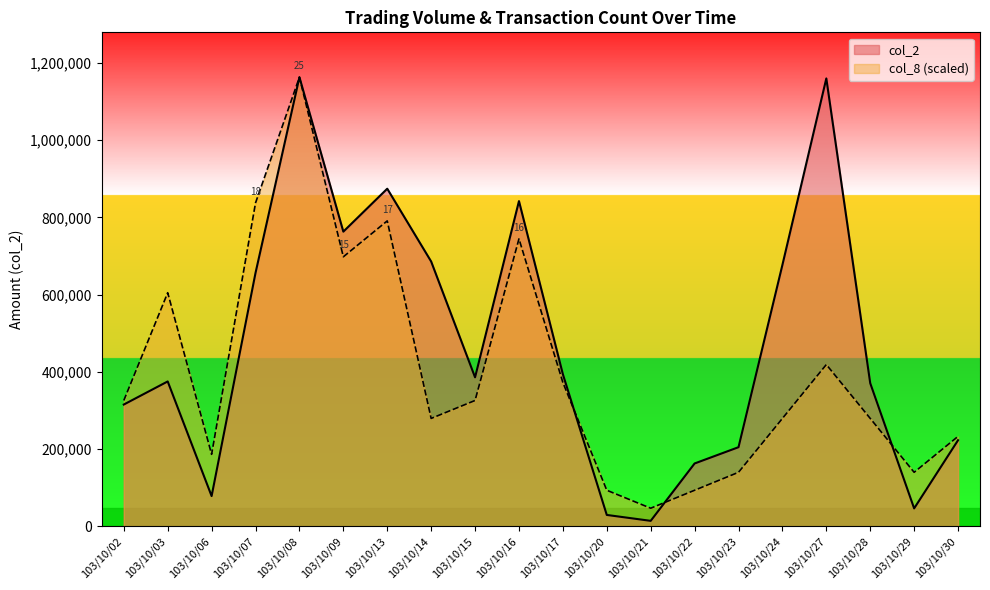

Is the value of col_8 at 103/10/09 greater than the value of col_2 at 103/10/27?

No